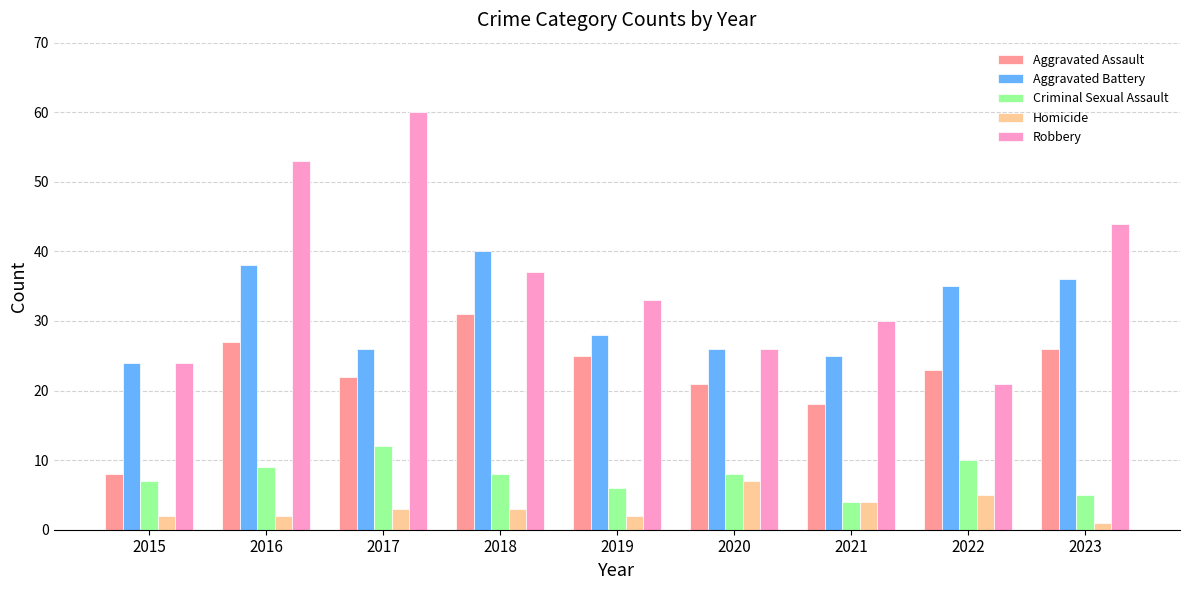

Reading right to left, list all the values displayed in this chart.

Aggravated Assault: 26	23	18	21	25	31	22	27	8
Aggravated Battery: 36	35	25	26	28	40	26	38	24
Criminal Sexual Assault: 5	10	4	8	6	8	12	9	7
Homicide: 1	5	4	7	2	3	3	2	2
Robbery: 44	21	30	26	33	37	60	53	24